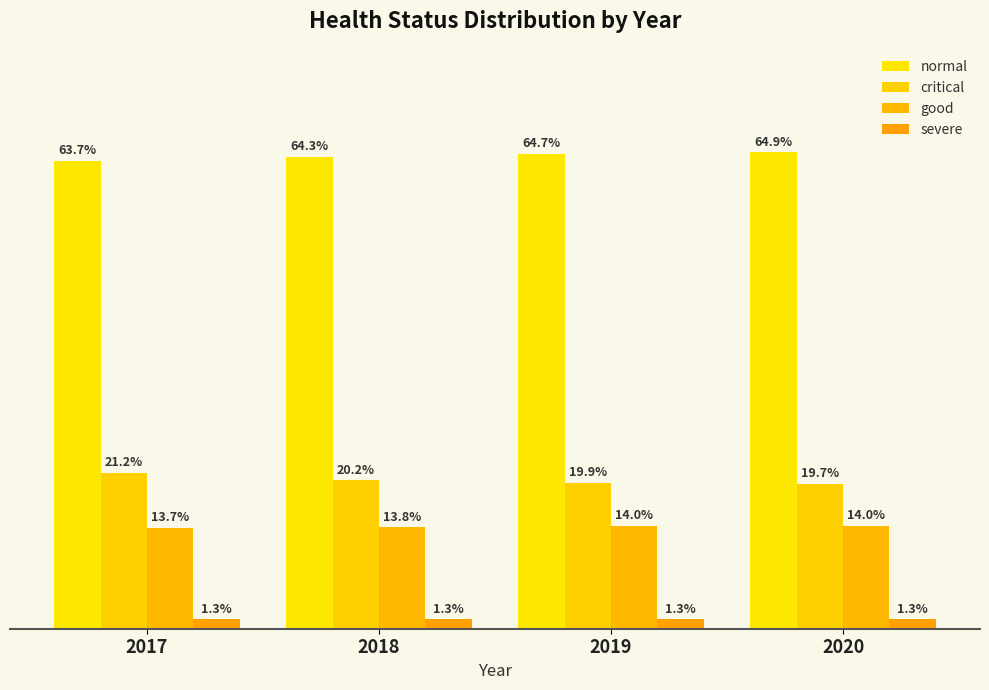

What are all the series names shown in the legend?

normal, critical, good, severe